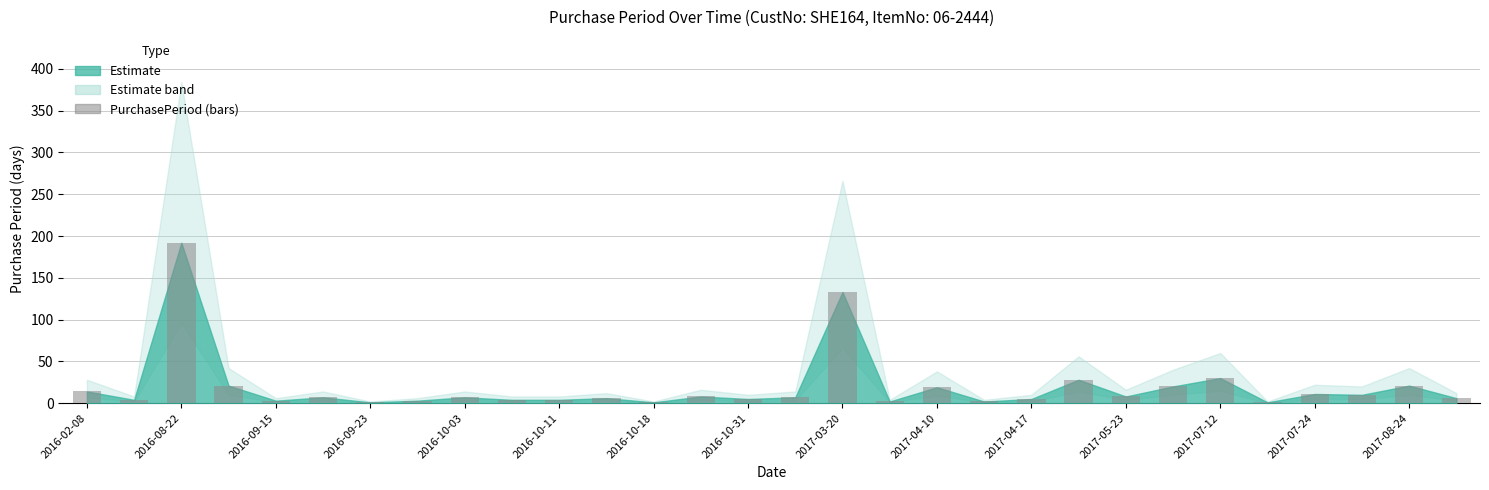

What is the maximum value shown in the chart?

192